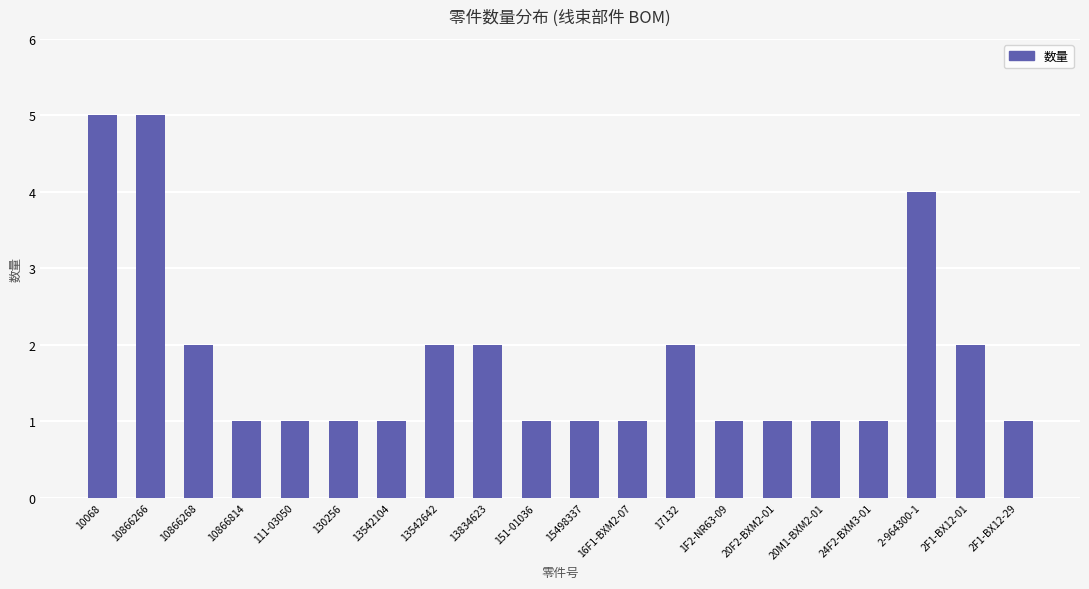

What is the change in value from 10866266 to 13542642?

-3